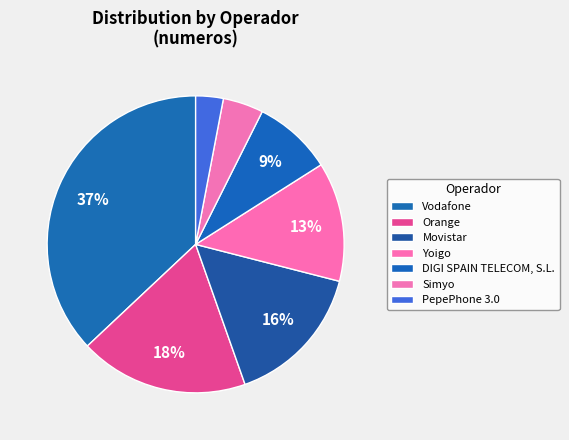

Is it true that Simyo is 4% of the pie?

True